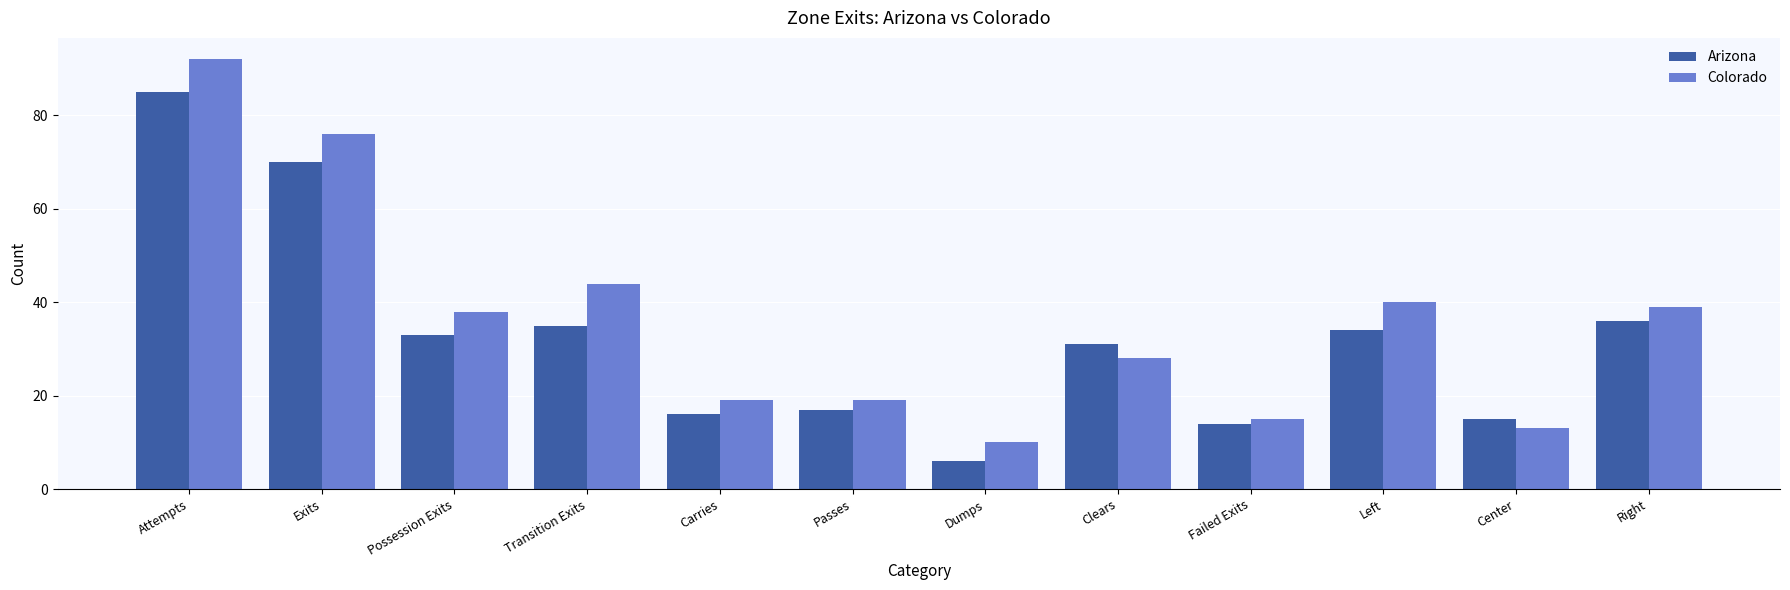

Reading left to right, extract all data points from this chart.

Arizona: 85	70	33	35	16	17	6	31	14	34	15	36
Colorado: 92	76	38	44	19	19	10	28	15	40	13	39